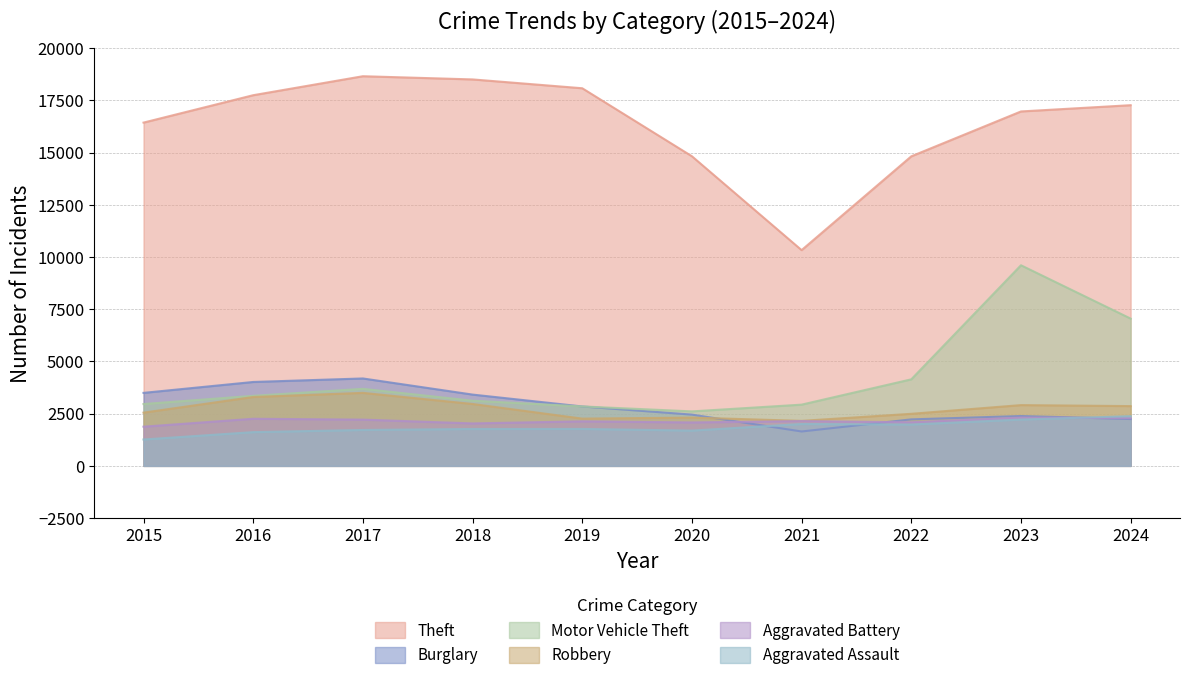

What are all the series names shown in the legend?

Theft, Burglary, Motor Vehicle Theft, Robbery, Aggravated Battery, Aggravated Assault